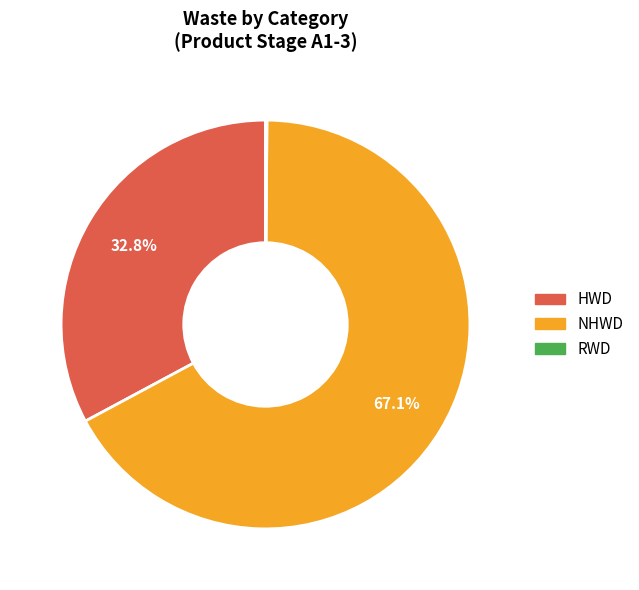

Does NHWD represent more than half of the total?

Yes